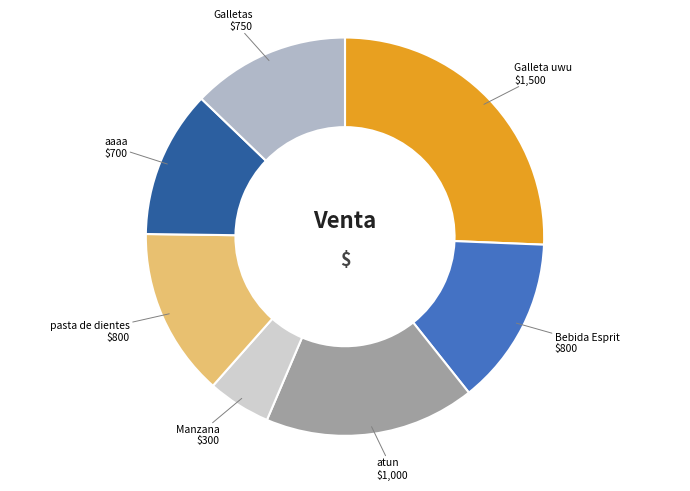

How many segments does this pie chart have?

7